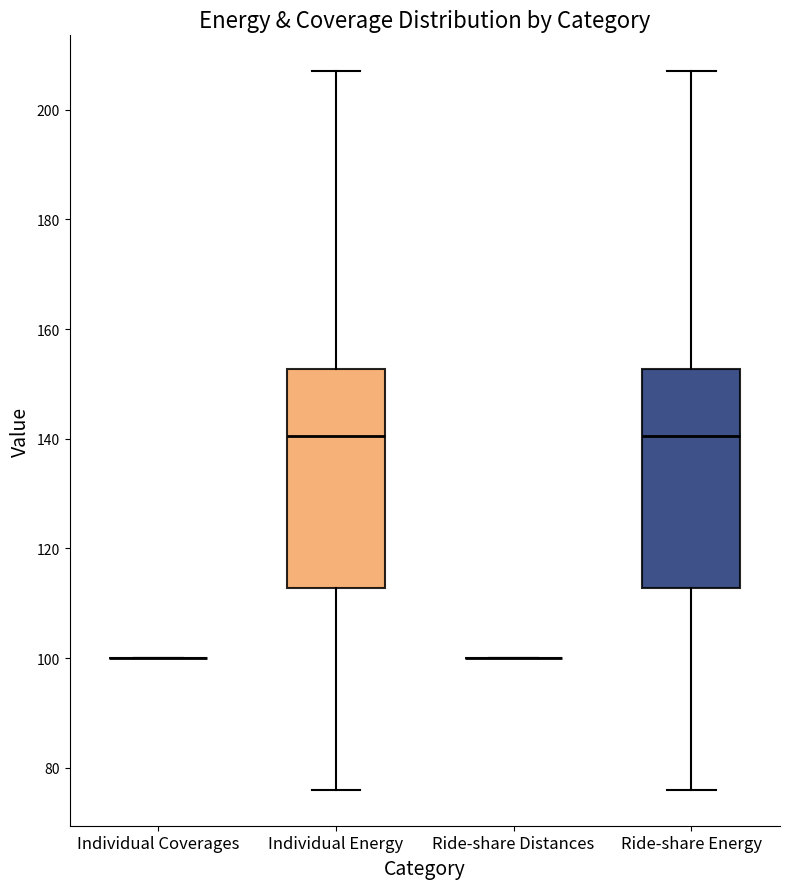

Where is the upper edge of the box for Individual Energy on the y-axis? The values are not printed on the chart, so give them approximately, as read against the axis.

152